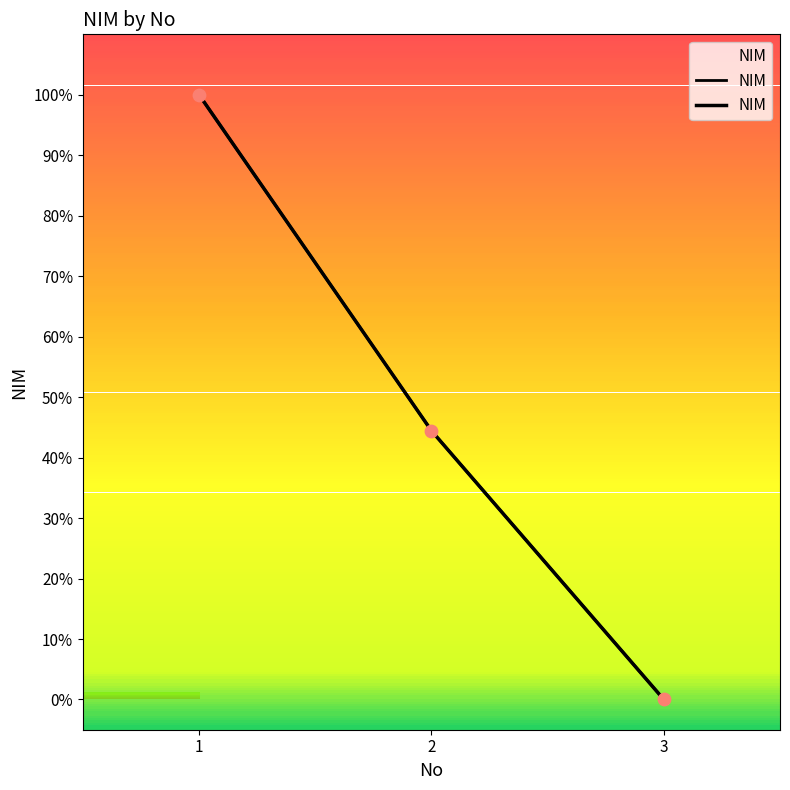

Which has a higher value, 2 or 3?

2